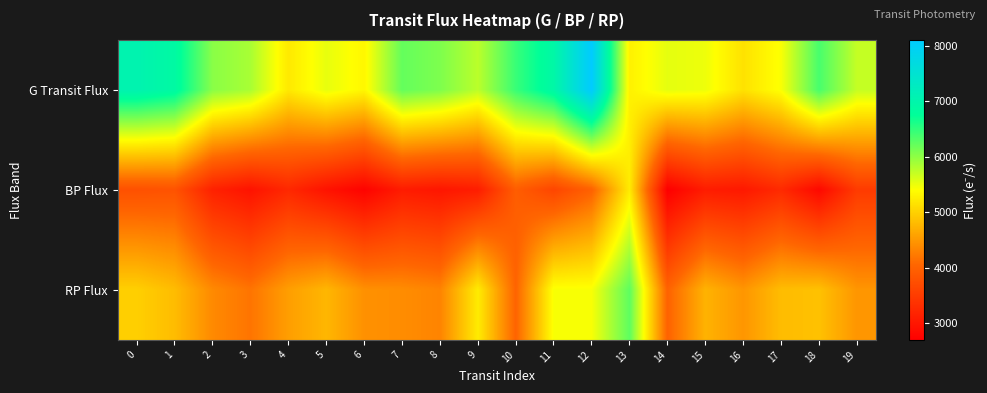

What is the minimum value shown in the chart?

2702.8